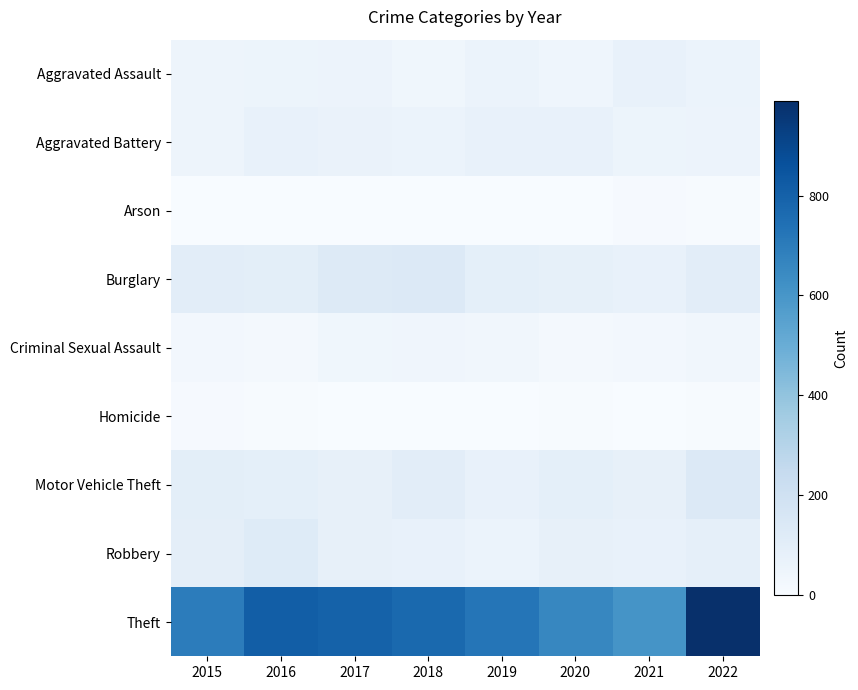

Reading left to right, list all the values displayed in this chart.

Aggravated Assault: 2015=47	2016=51	2017=57	2018=35	2019=58	2020=45	2021=72	2022=58
Aggravated Battery: 2015=48	2016=75	2017=64	2018=61	2019=70	2020=75	2021=54	2022=56
Arson: 2015=0	2016=1	2017=1	2018=2	2019=2	2020=3	2021=8	2022=4
Burglary: 2015=102	2016=97	2017=125	2018=133	2019=91	2020=84	2021=72	2022=104
Criminal Sexual Assault: 2015=24	2016=22	2017=35	2018=39	2019=31	2020=23	2021=24	2022=34
Homicide: 2015=11	2016=5	2017=3	2018=1	2019=0	2020=5	2021=2	2022=7
Motor Vehicle Theft: 2015=99	2016=92	2017=80	2018=102	2019=75	2020=90	2021=78	2022=135
Robbery: 2015=95	2016=122	2017=79	2018=73	2019=58	2020=81	2021=72	2022=85
Theft: 2015=699	2016=815	2017=796	2018=770	2019=723	2020=658	2021=607	2022=989